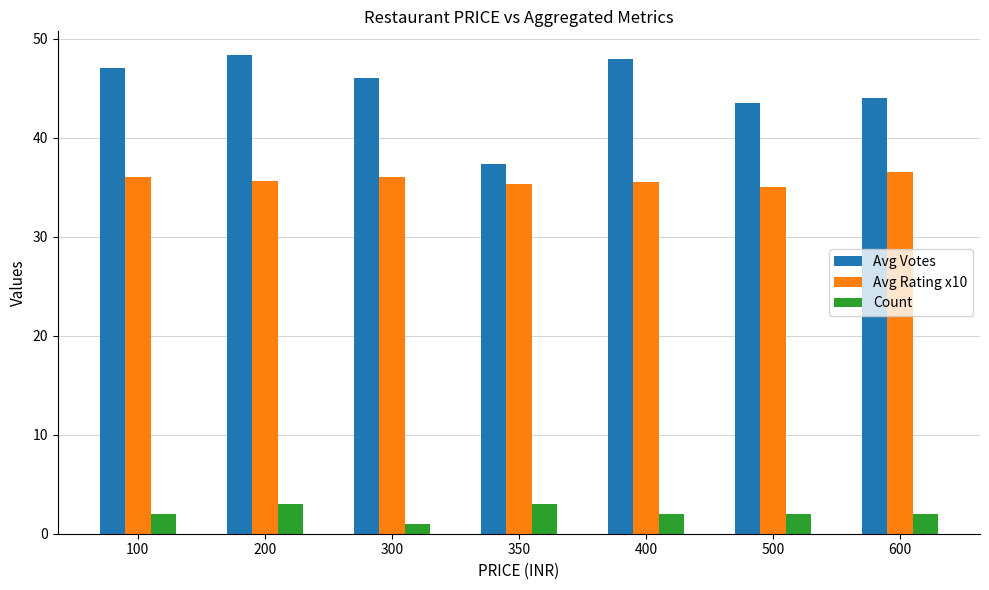

Which series has the largest total across all categories?

Avg Votes